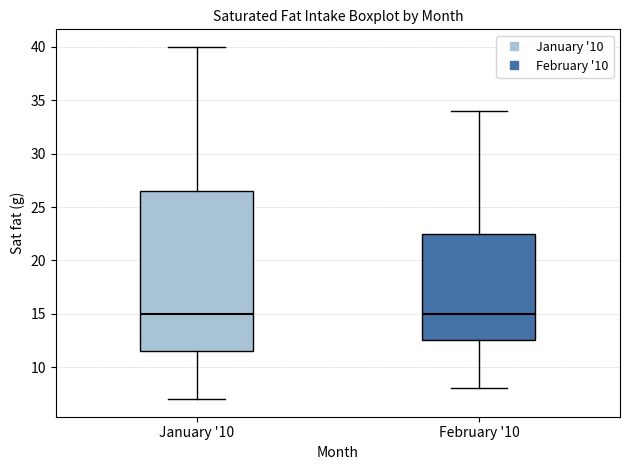

Where does the lower whisker of the box for February '10 end on the y-axis? The values are not printed on the chart, so give them approximately, as read against the axis.

8.0